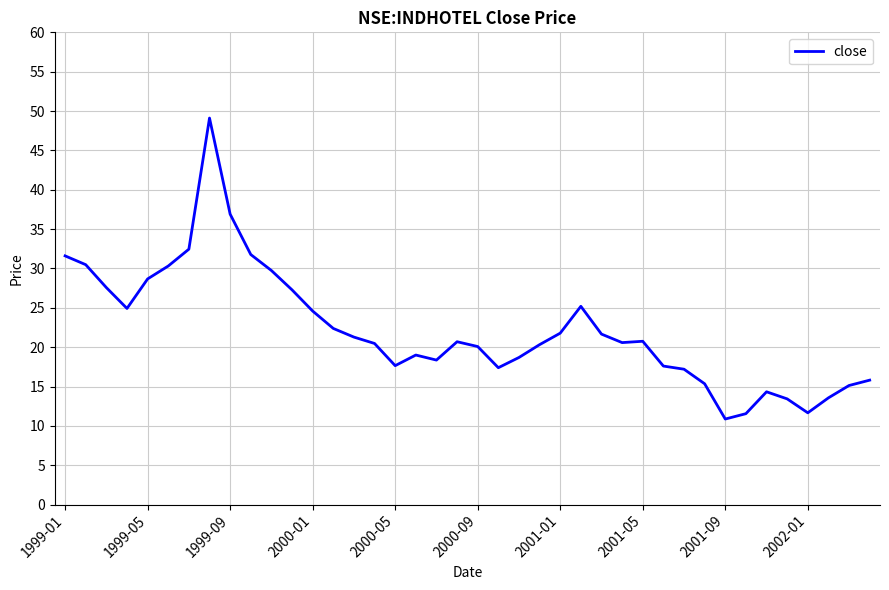

What is the difference between the maximum and minimum values?

38.2